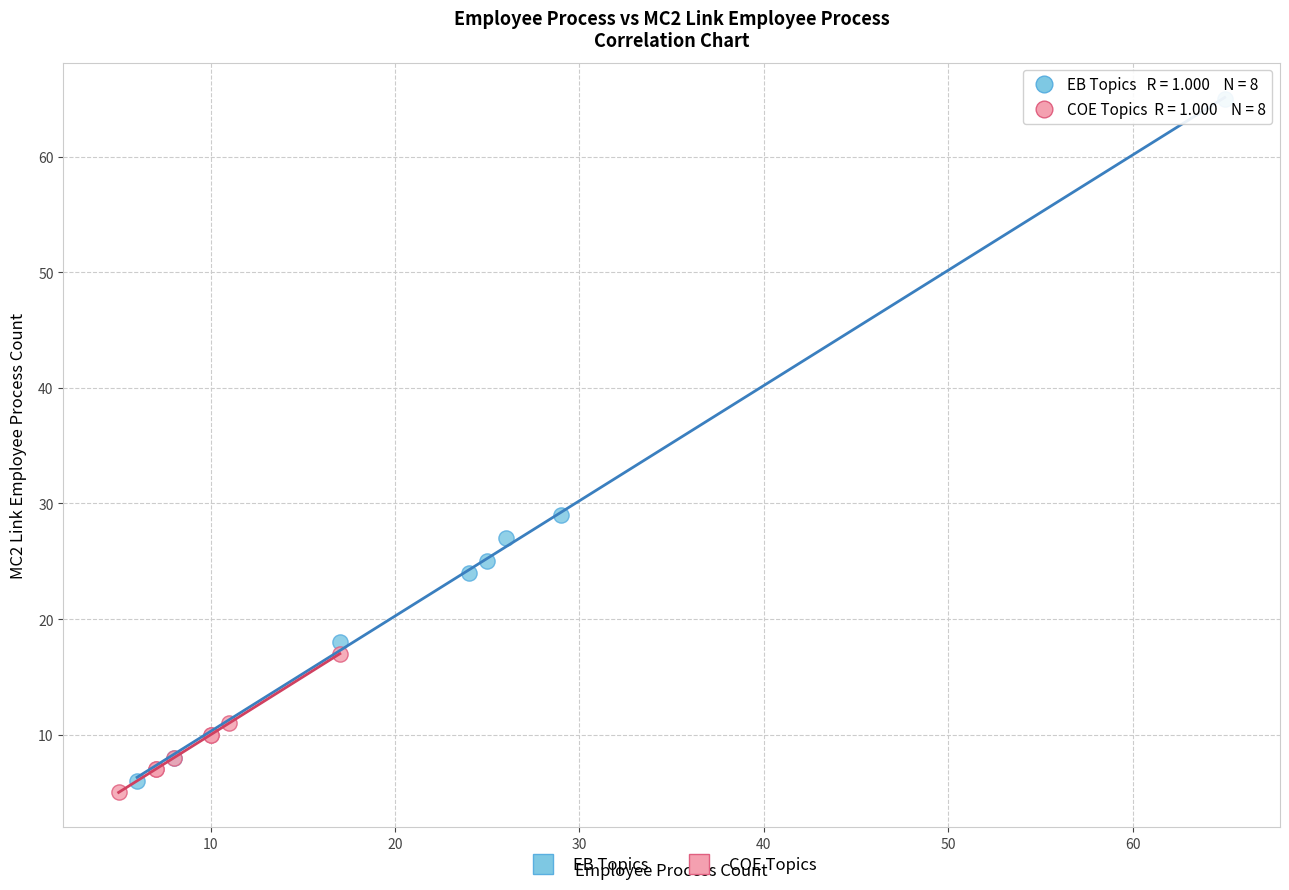

Which series contains the highest Y value?

EB Topics